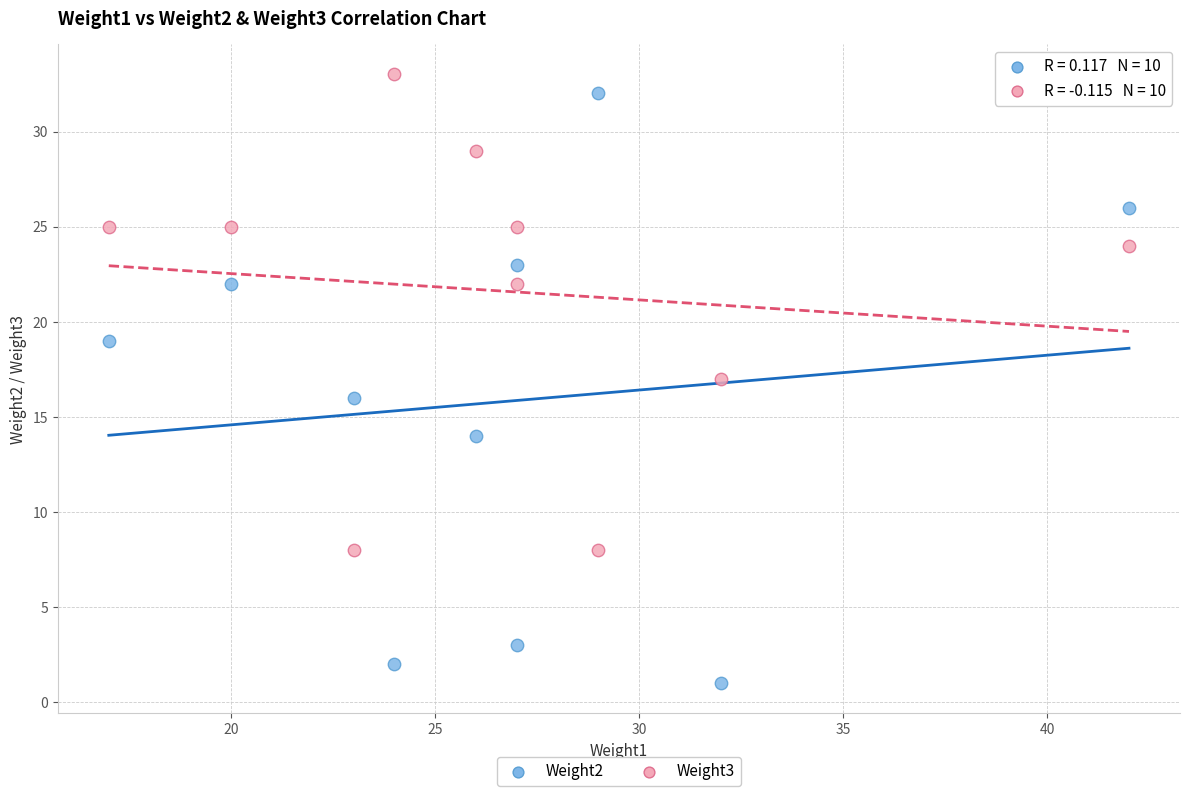

Across all data points, what is the range of X values (max minus min)?

25